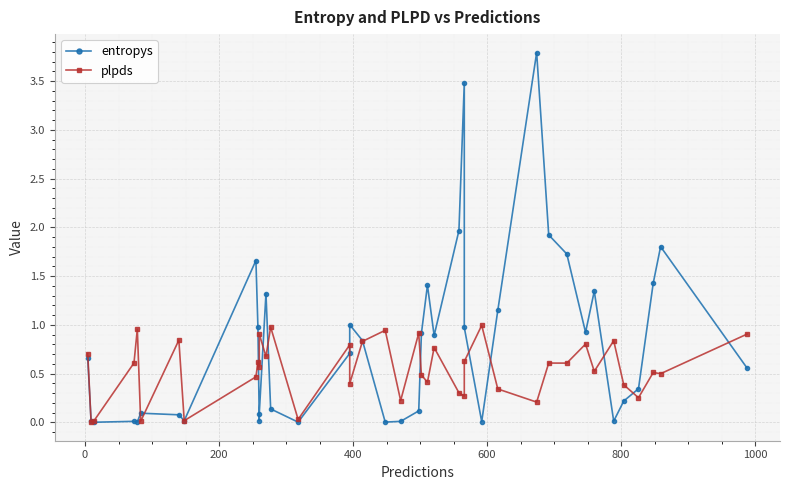

Is the value of plpds at 39 greater than the value of entropys at 35?

Yes